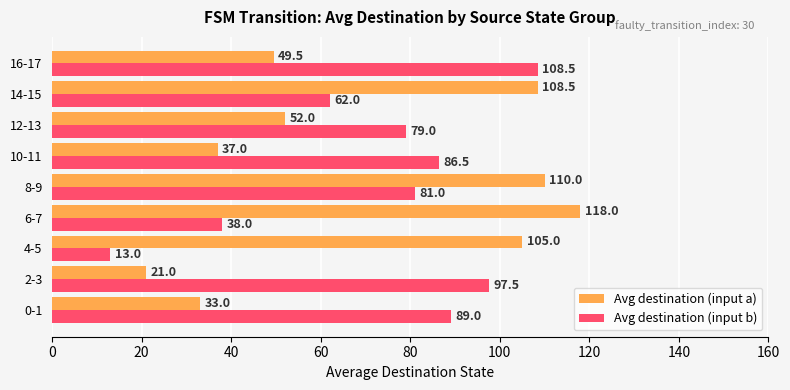

Which series has the largest total across all categories?

Avg destination (input b)